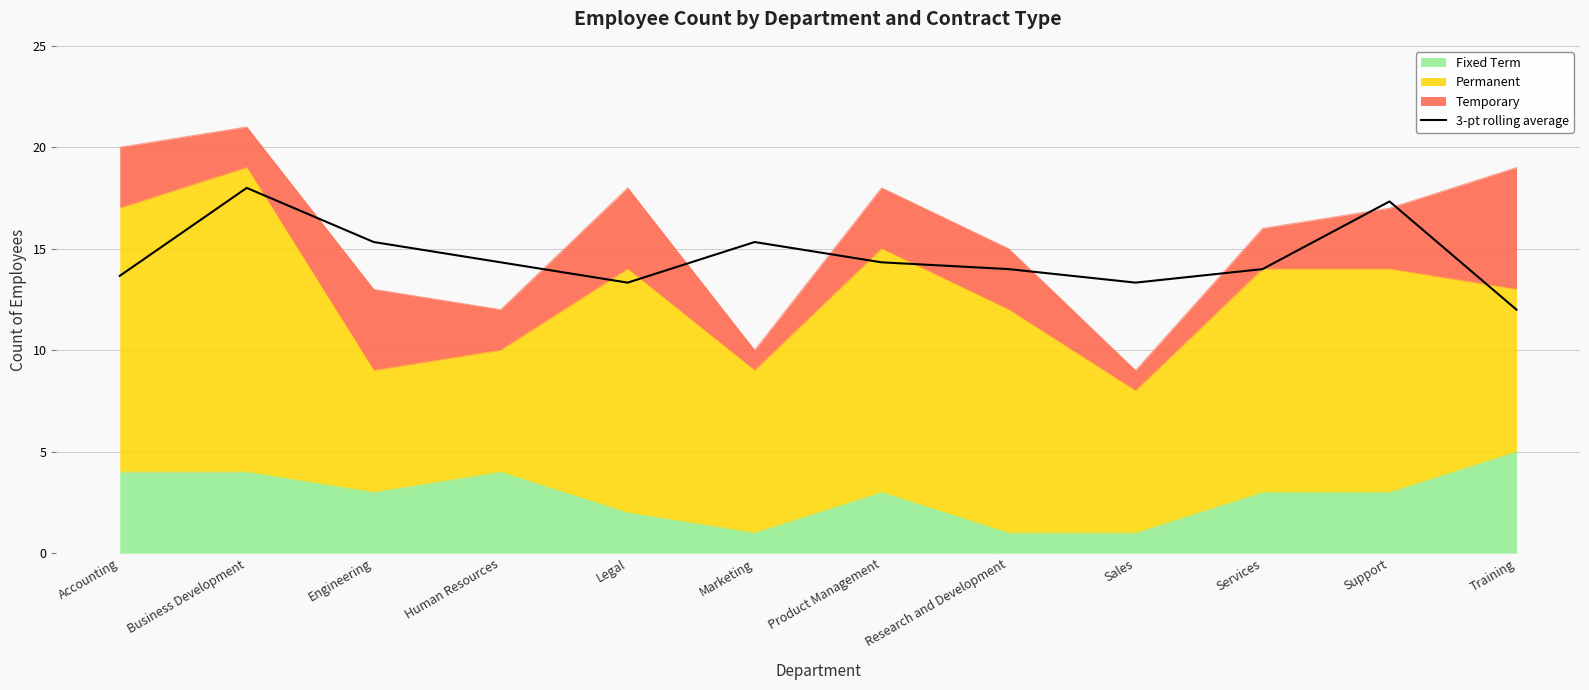

What is the value of the 12th point from the left?

12.0